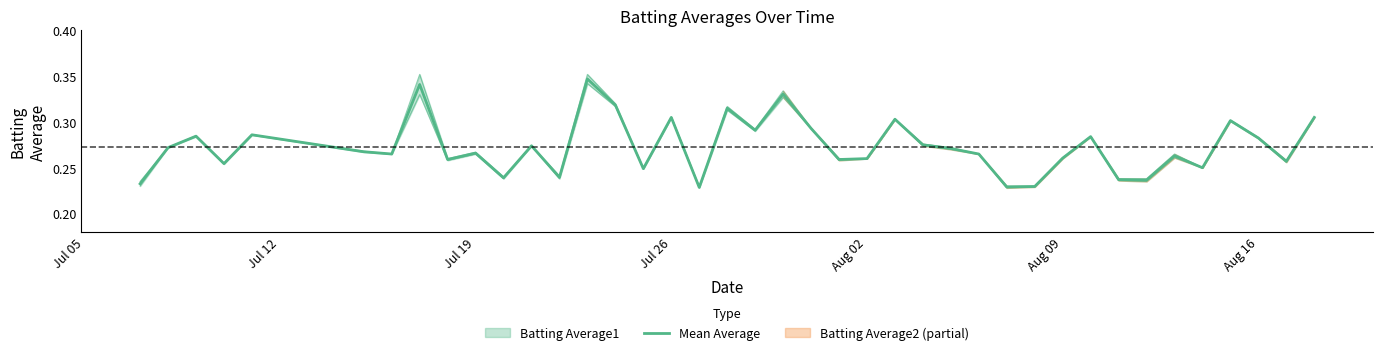

Reading left to right, transcribe all the data shown in this chart.

0.2	0.3	0.3	0.3	0.3	0.3	0.3	0.3	0.3	0.3	0.2	0.3	0.2	0.3	0.3	0.2	0.3	0.2	0.3	0.3	0.3	0.3	0.3	0.3	0.3	0.3	0.3	0.3	0.2	0.2	0.3	0.3	0.2	0.2	0.3	0.2	0.3	0.3	0.3	0.3